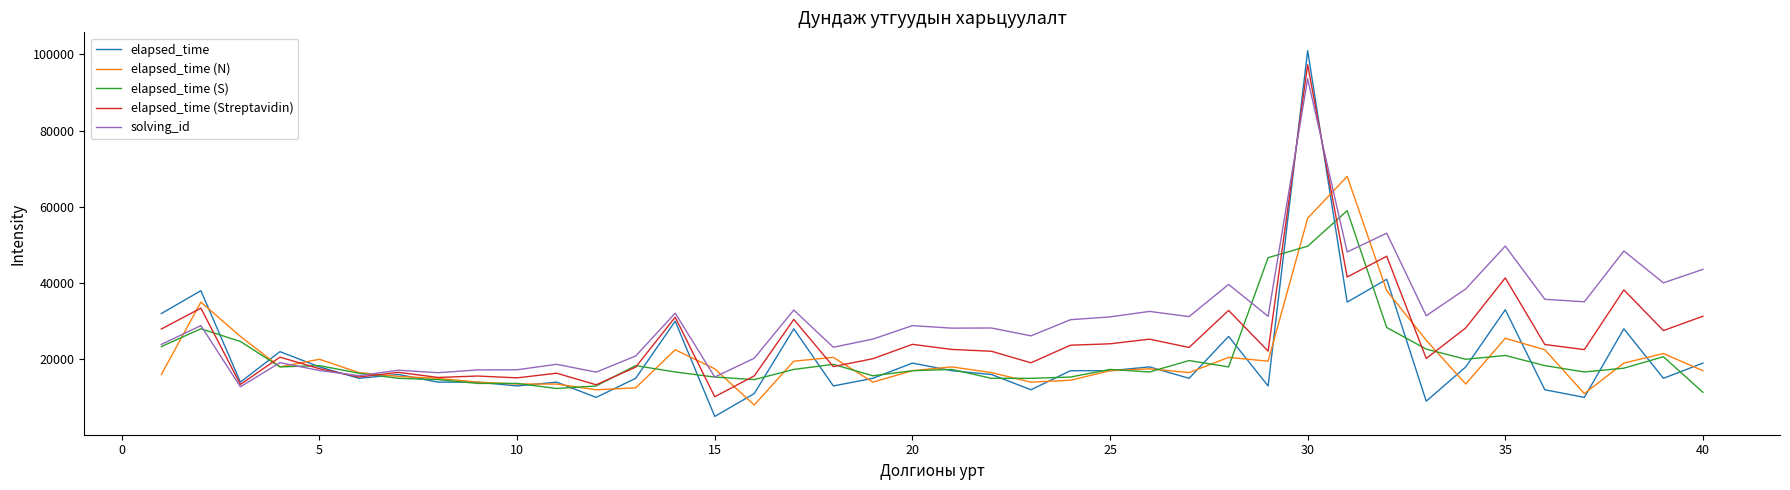

Which series has the largest total across all categories?

solving_id